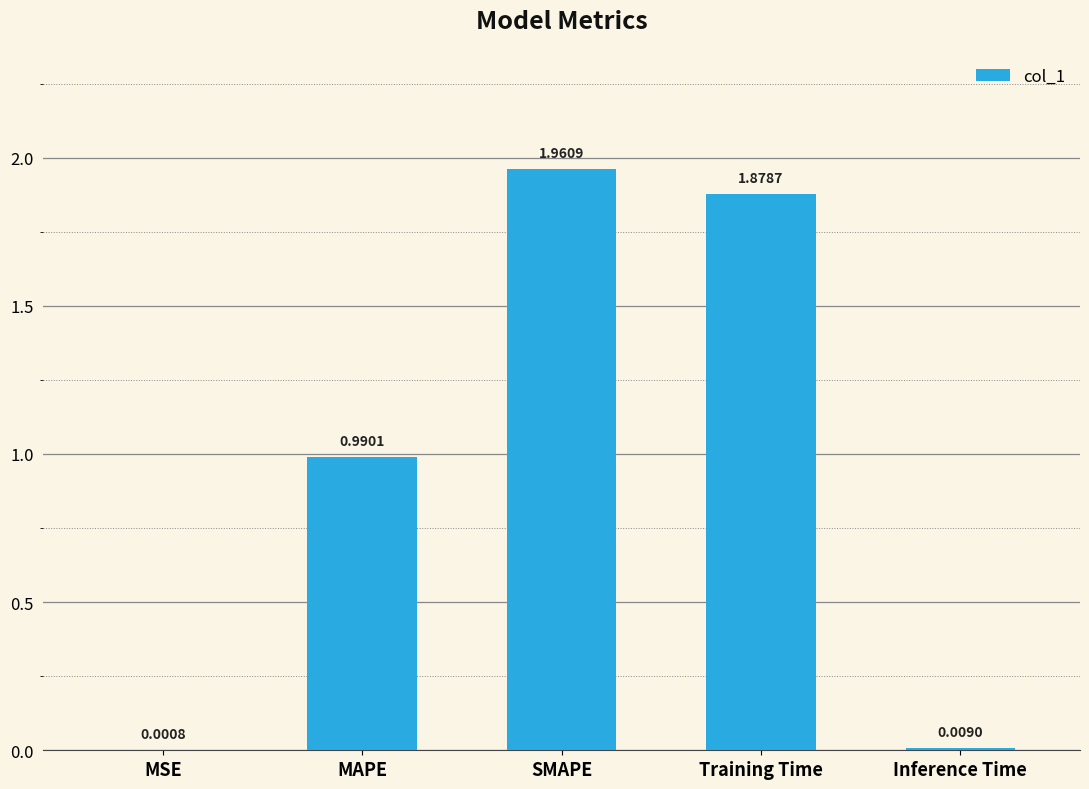

True or false: the data shows 0.7 at Training Time.

False